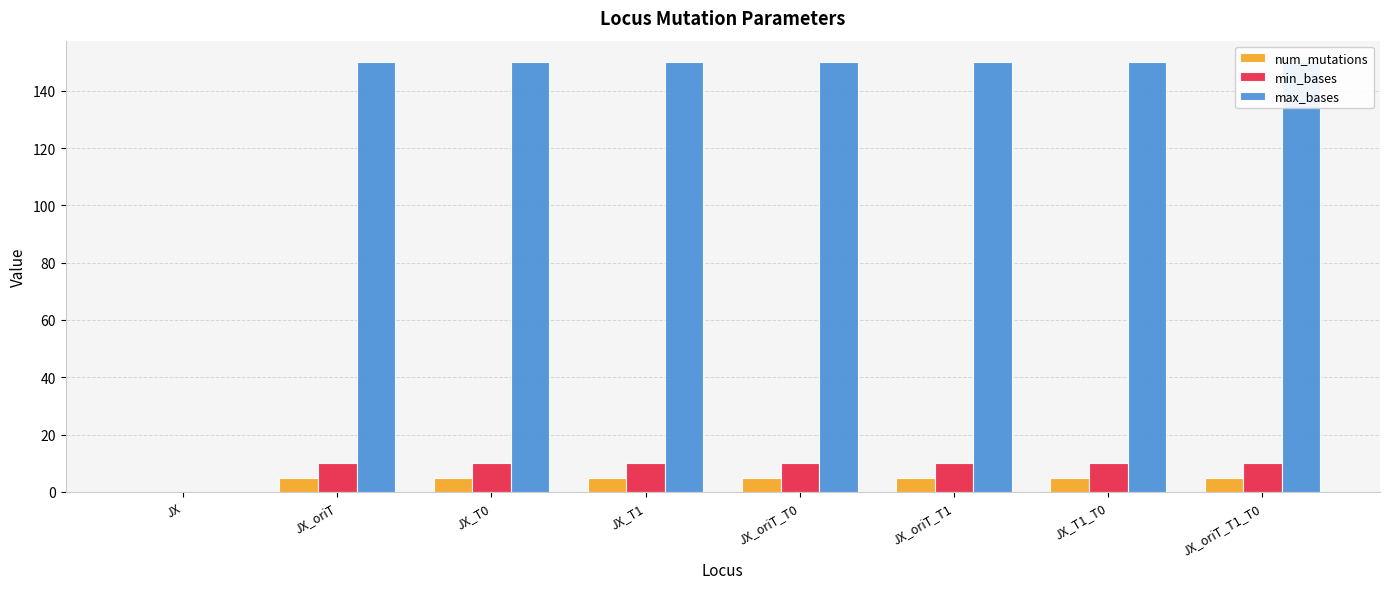

Reading left to right, list all the values displayed in this chart.

num_mutations: 0	5	5	5	5	5	5	5
min_bases: 0	10	10	10	10	10	10	10
max_bases: 0	150	150	150	150	150	150	150